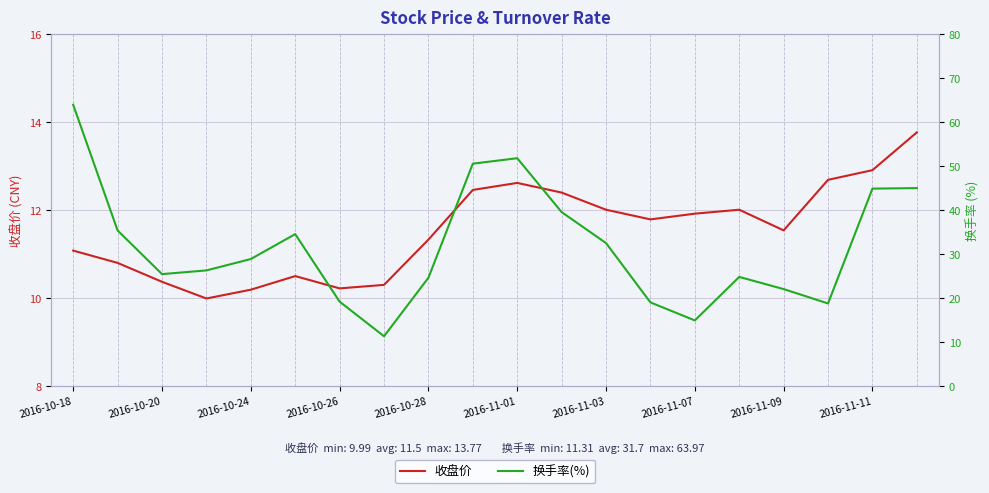

Is this an area chart (filled region under the line)?

No